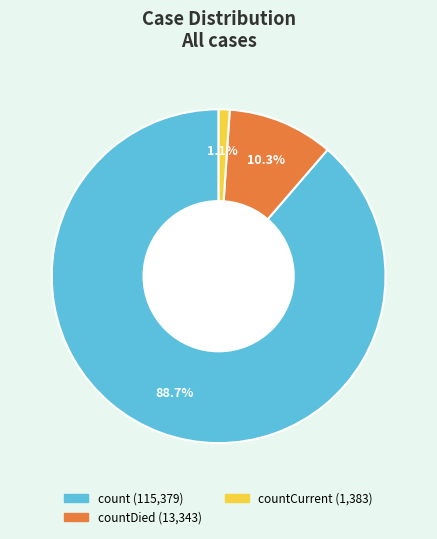

Does any single category account for the majority?

Yes